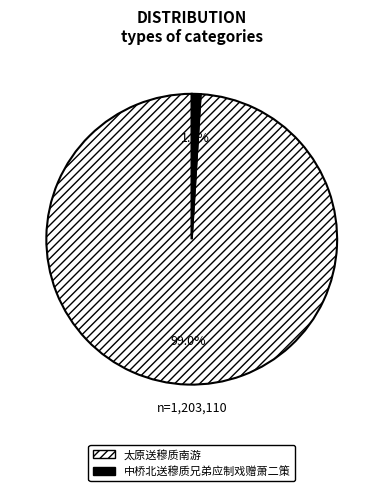

Which category accounts for the majority?

太原送穆质南游